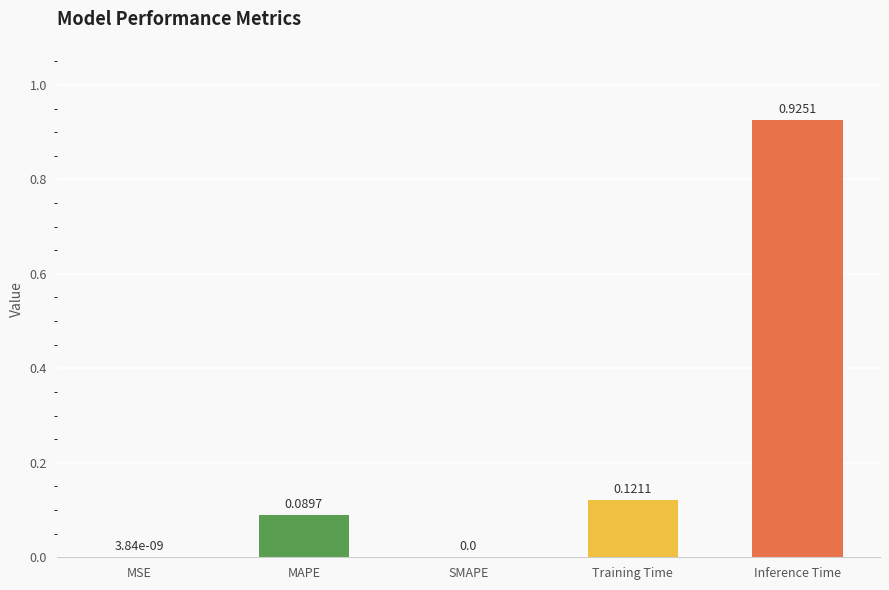

Are the bars horizontal?

No